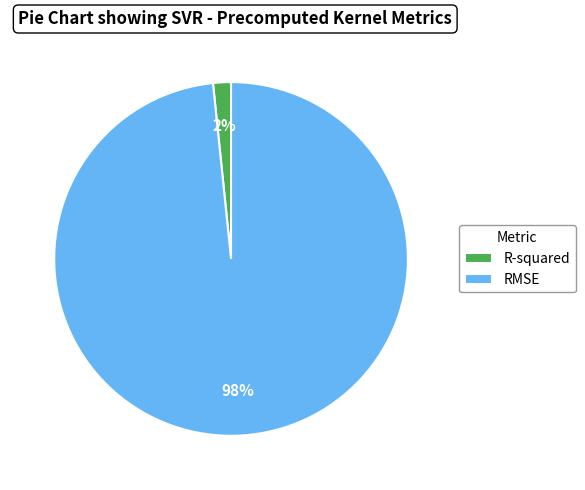

Is RMSE the majority of the pie?

Yes